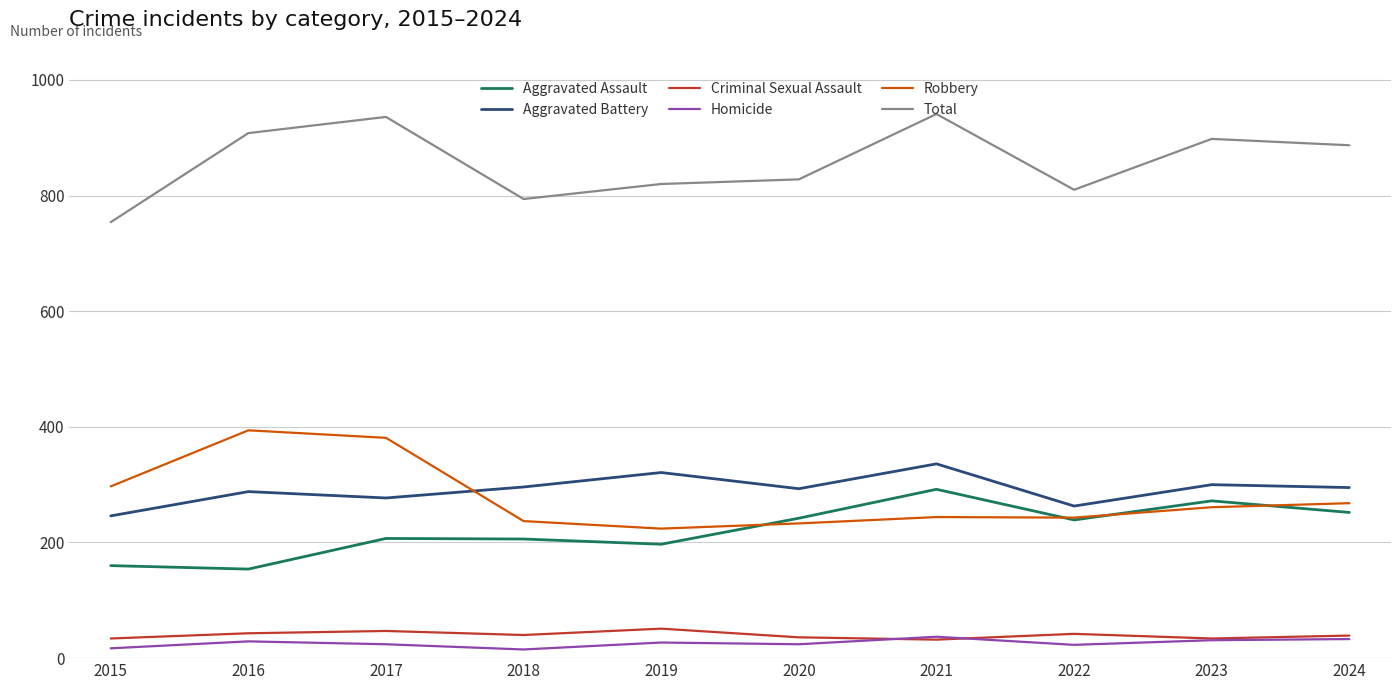

True or false: Aggravated Assault and Aggravated Battery intersect in this chart.

False